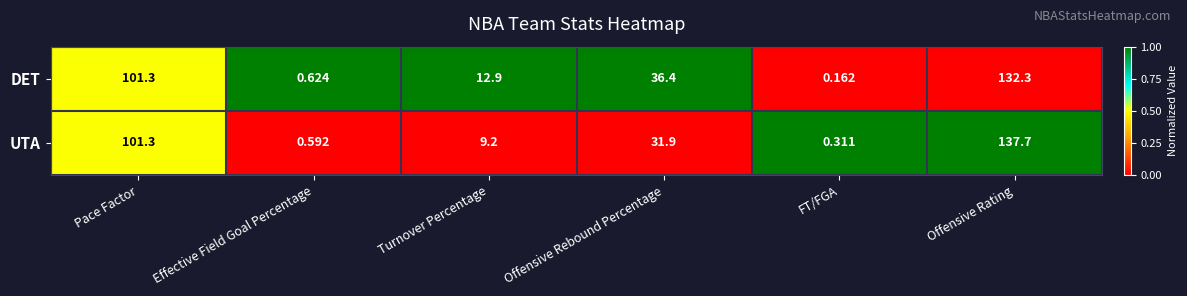

Which label corresponds to the largest value in the chart?

Offensive Rating